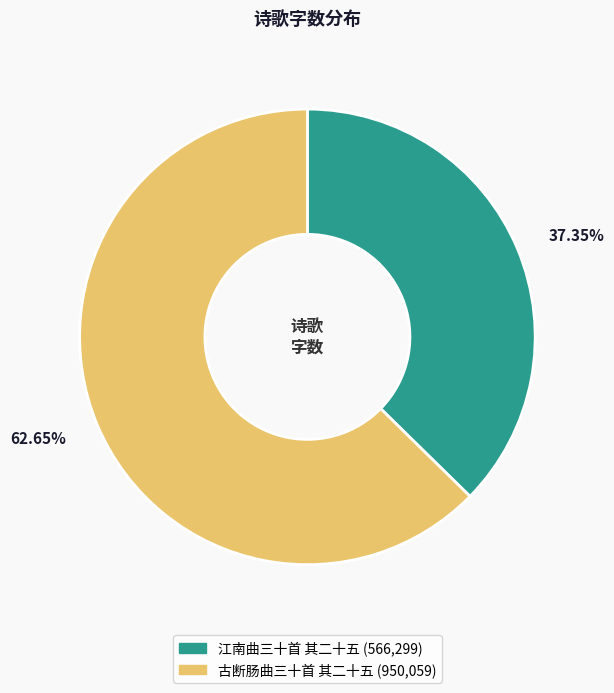

To the nearest percent, what is the difference between the largest and smallest slice percentages?

25%